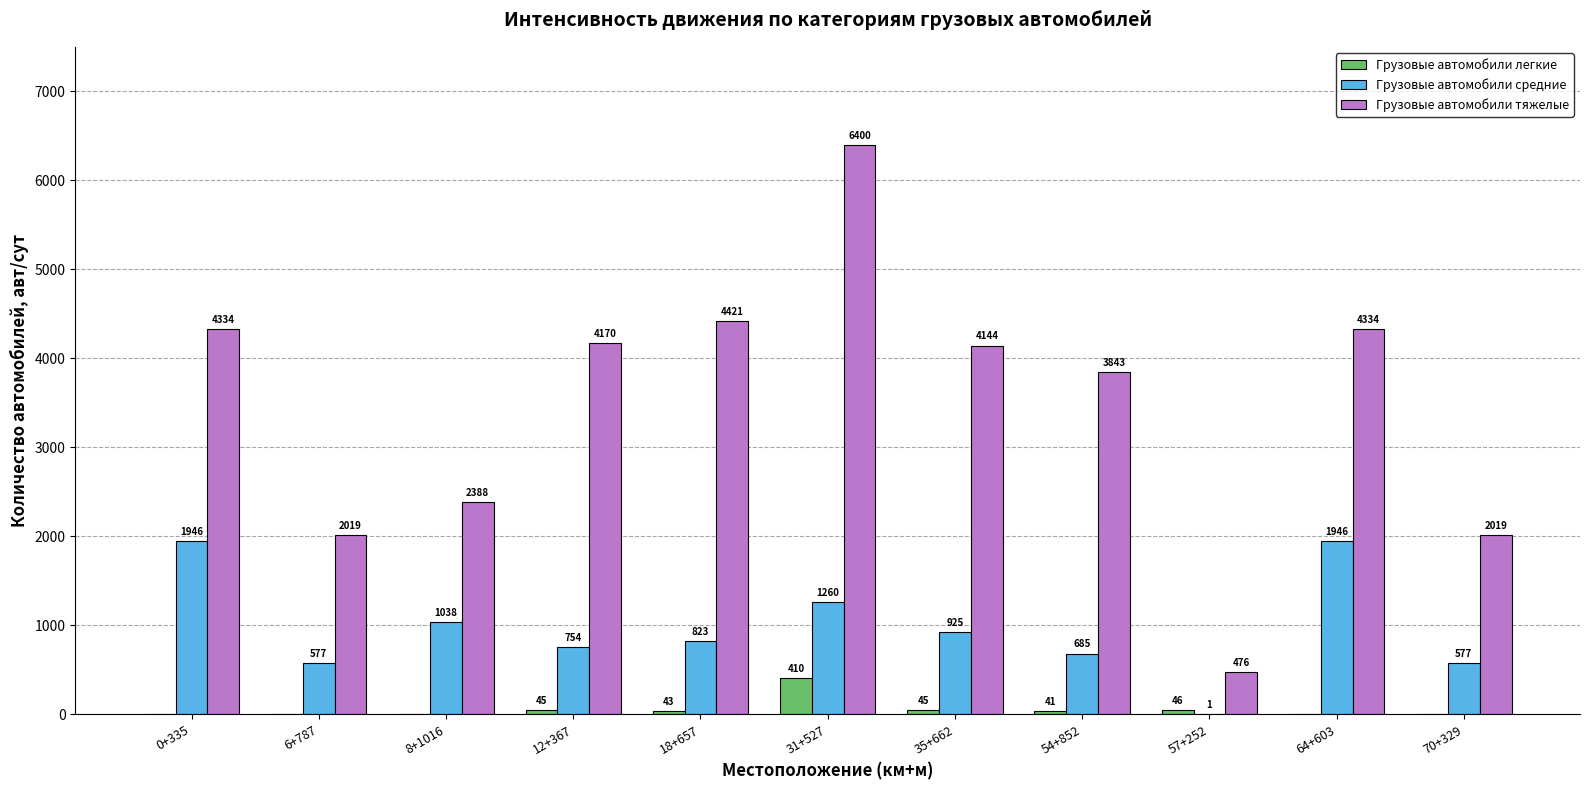

What is the highest value of the Грузовые автомобили легкие series?

410